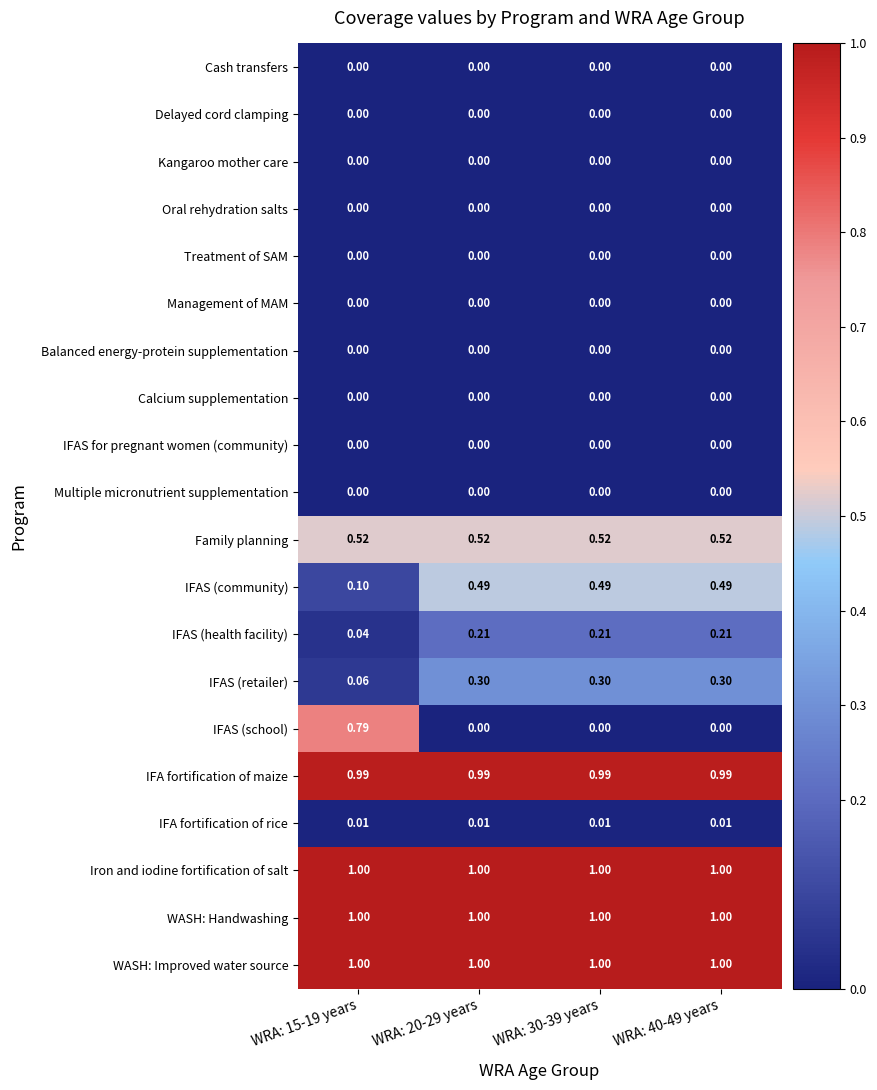

Which series has the widest spread of values?

IFAS (school)